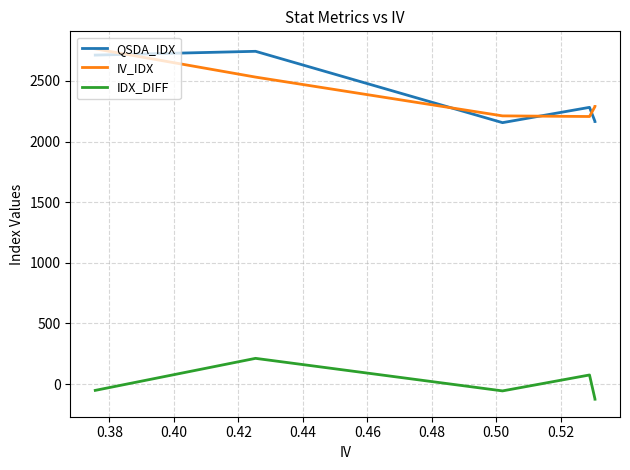

List the series in order of their peak value, highest first.

IV_IDX, QSDA_IDX, IDX_DIFF